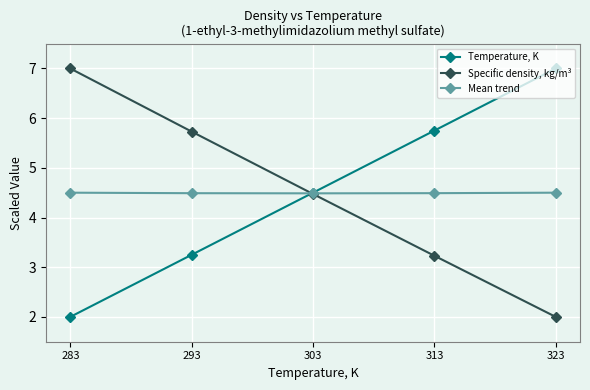

What is the spread (max minus min) of values at 293?

2.5